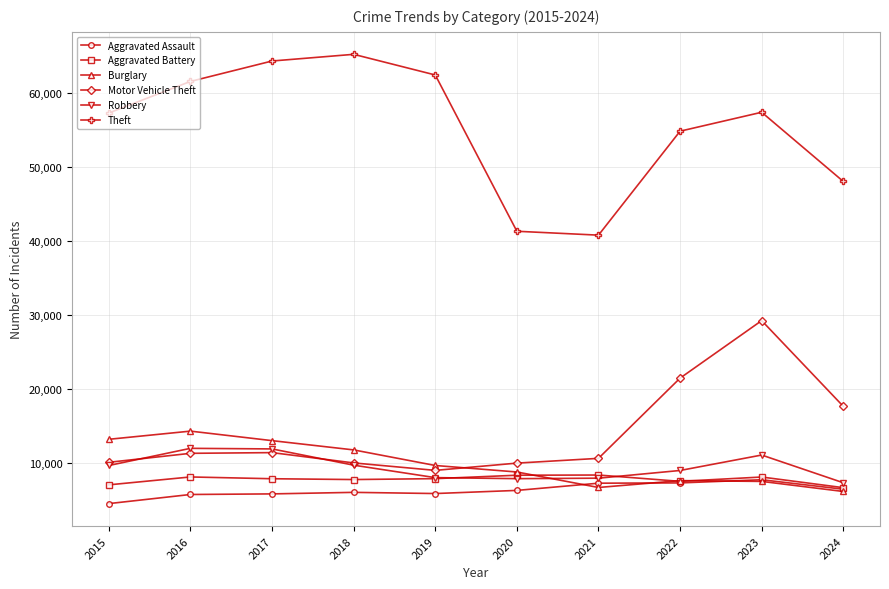

How many interior local valleys does the Theft series have?

1